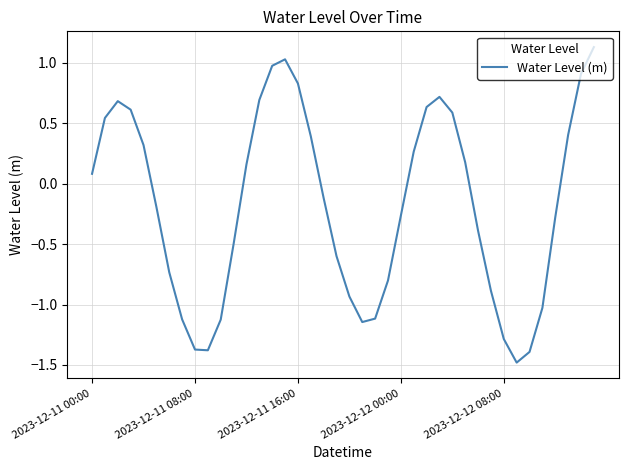

What is the difference between the maximum and minimum values?

2.6